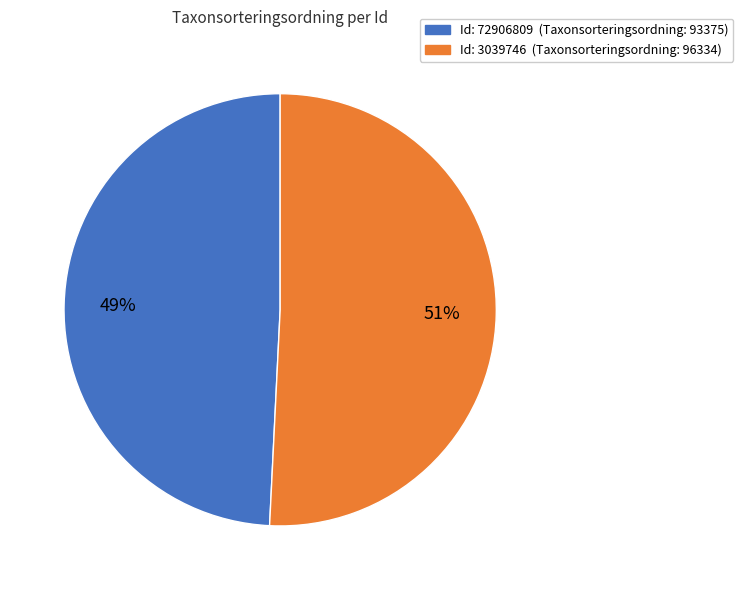

To the nearest percent, what is the average slice percentage?

50%